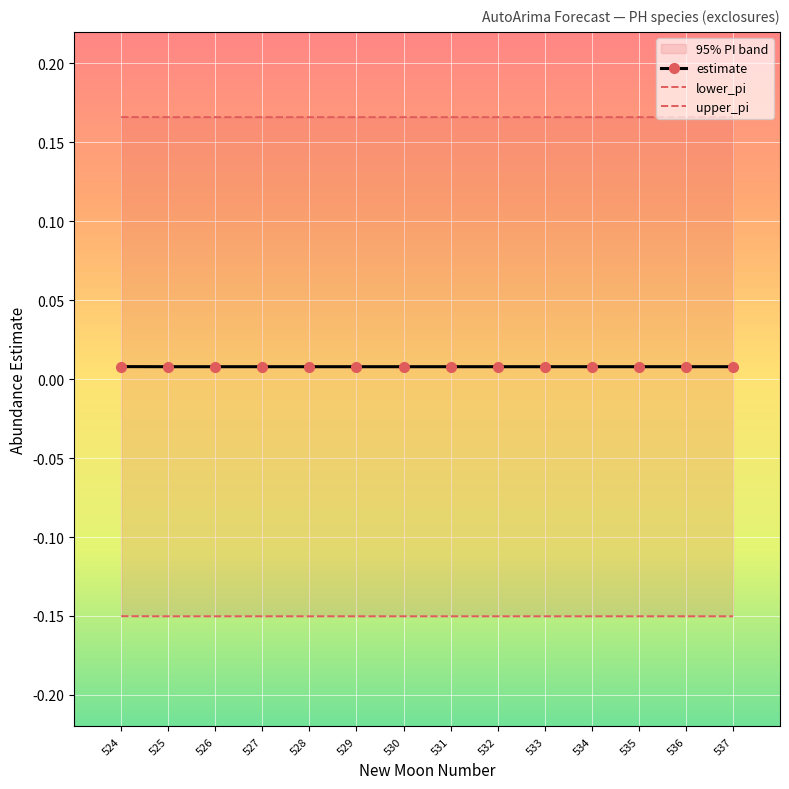

Is the value of upper_pi at 529 greater than the value of estimate at 536?

Yes